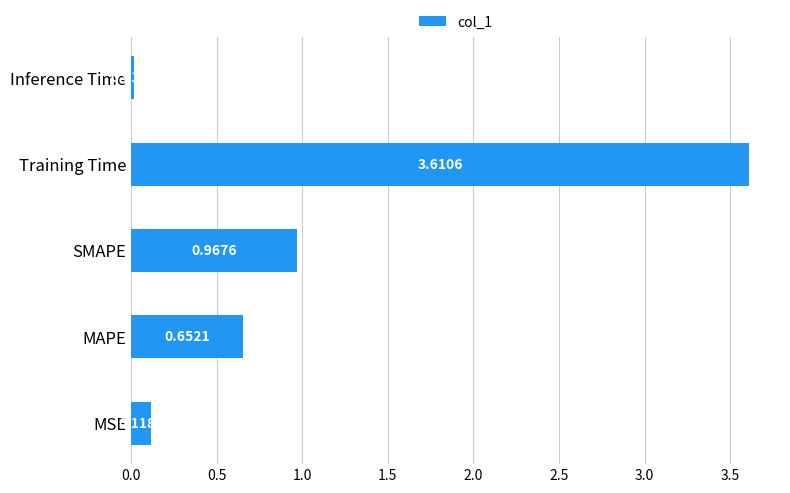

At which label is the value closest to 1?

SMAPE